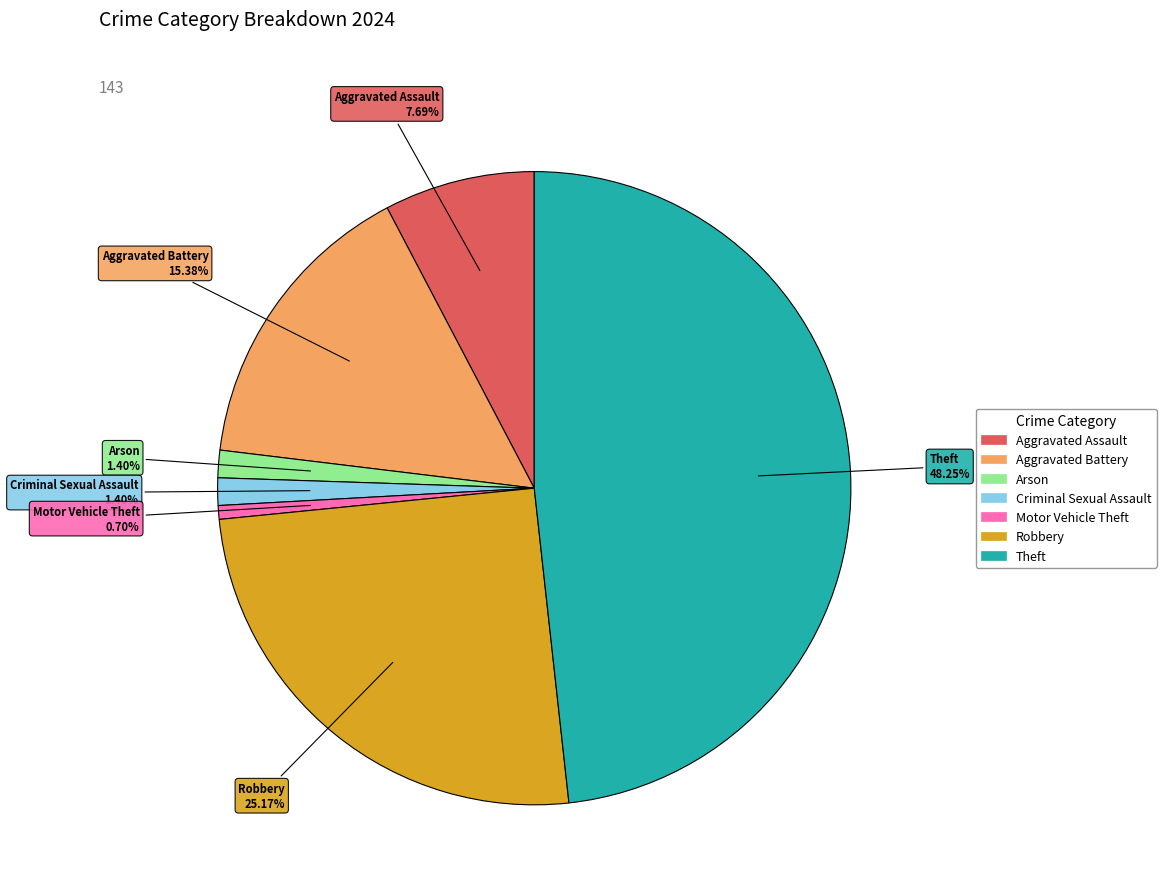

Is there any slice that represents more than half of the pie?

No